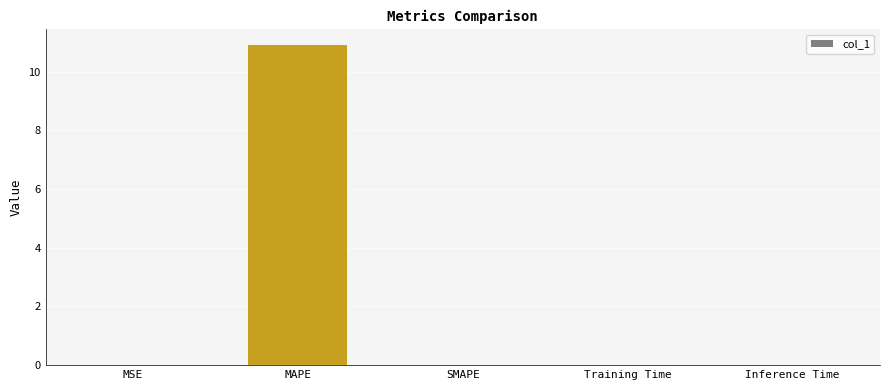

What is the sum of the values at MAPE and SMAPE?

10.9